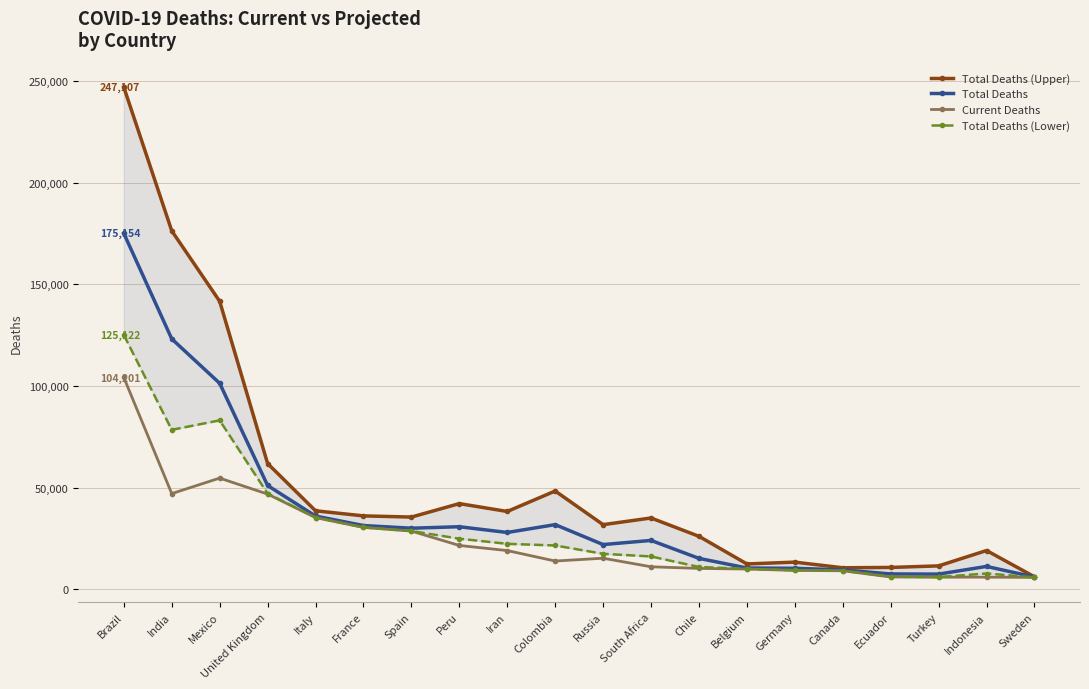

What is the difference between the second highest and second lowest values in the Total Deaths series?

115803